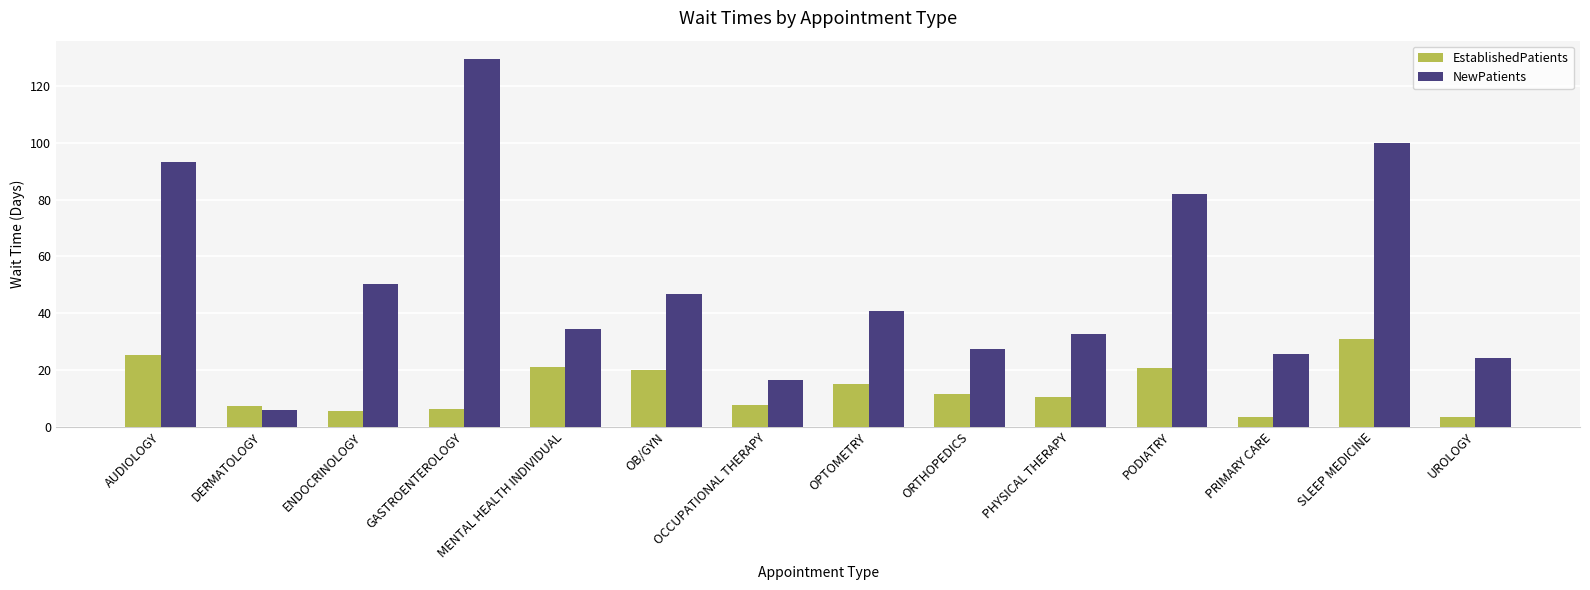

How many bars are there in each group?

2